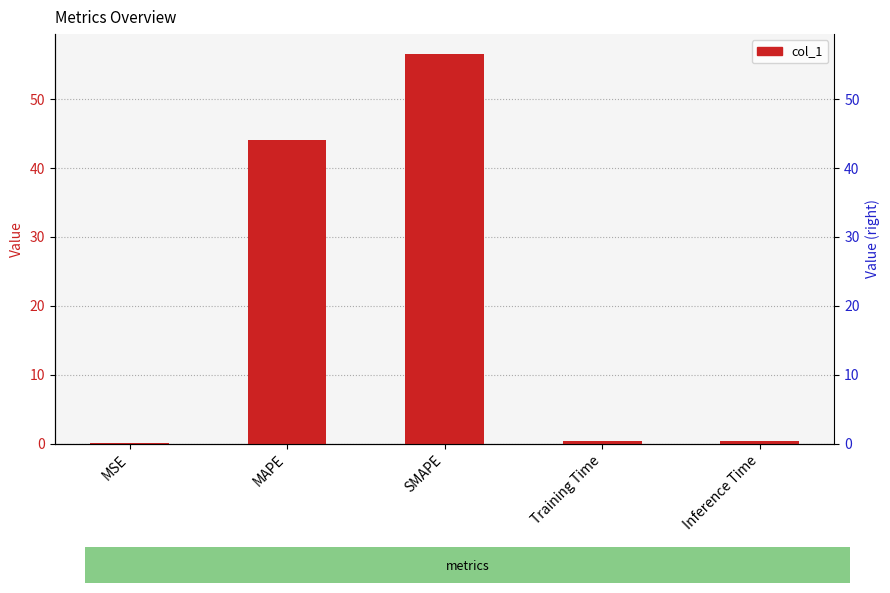

Reading left to right, list all the values displayed in this chart.

MSE=0.2	MAPE=44.1	SMAPE=56.6	Training Time=0.4	Inference Time=0.4